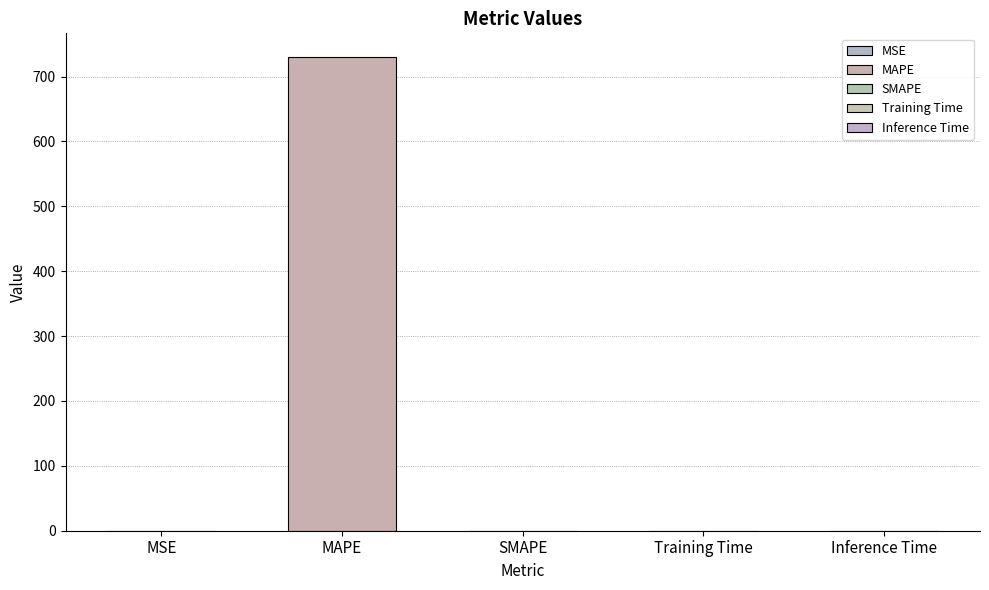

Which has a higher value, MAPE or MSE?

MAPE